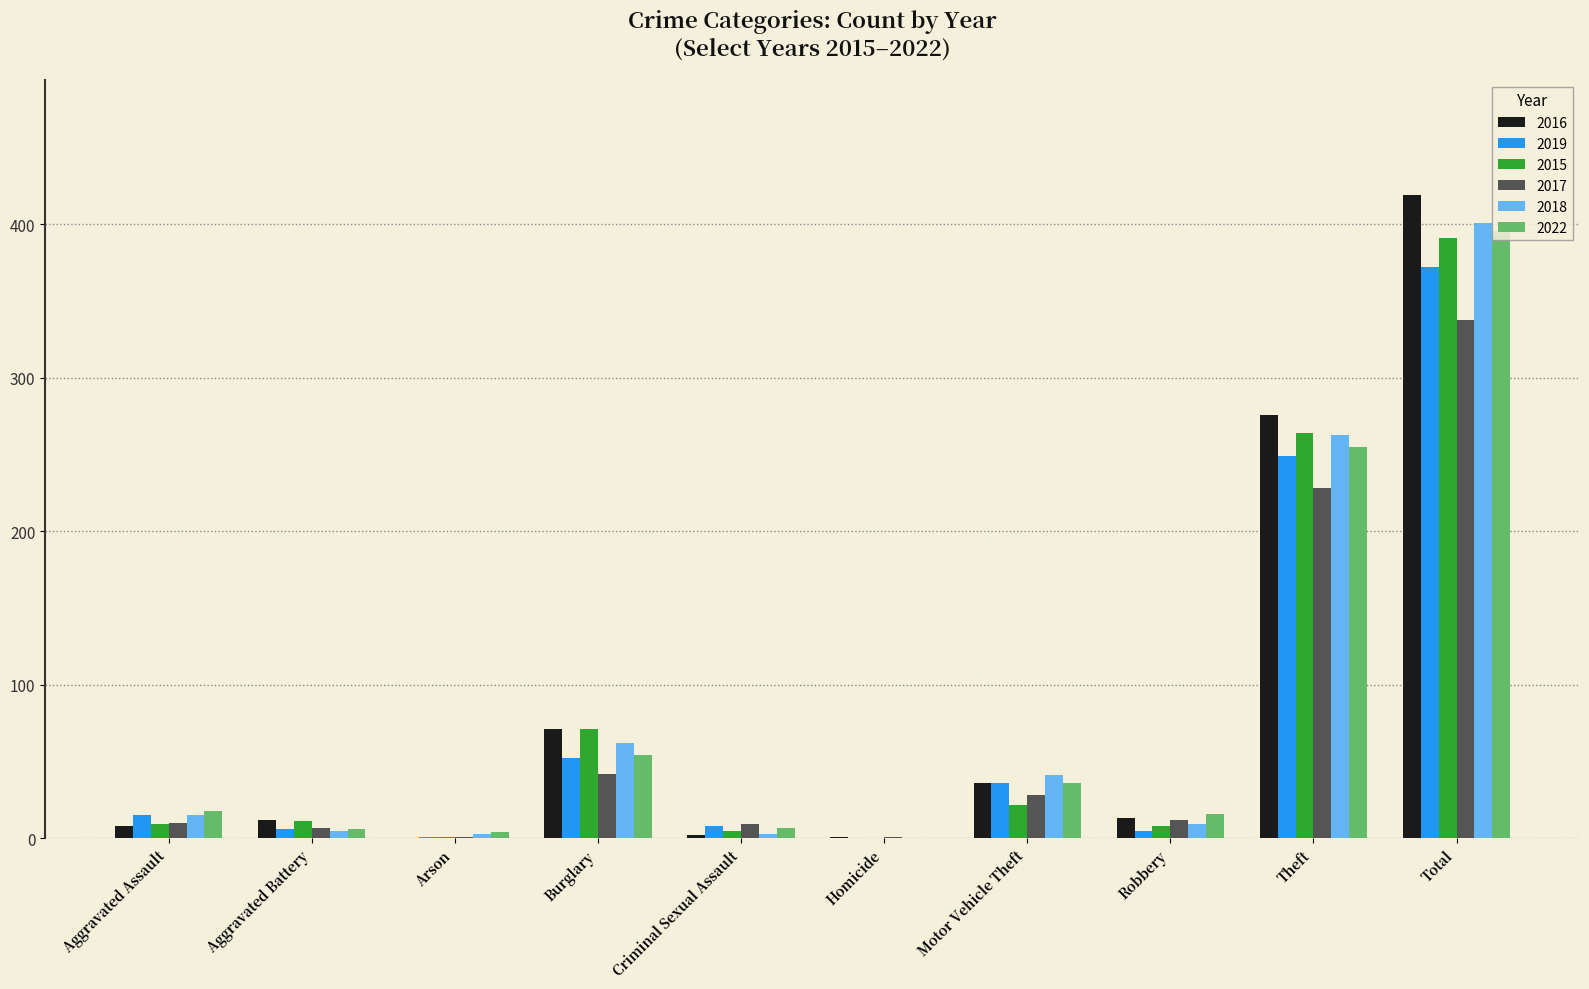

Is it true that 2016 equals 419 at Total?

True